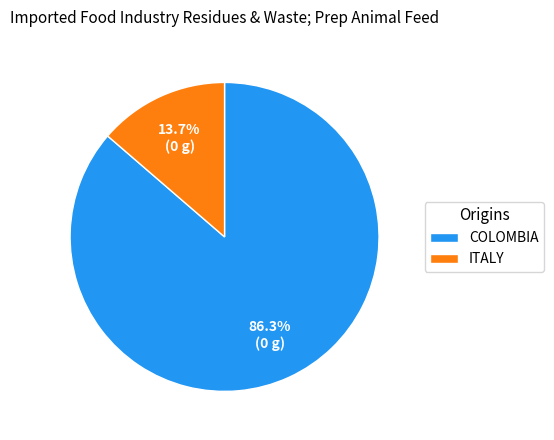

Between COLOMBIA and ITALY, which is larger?

COLOMBIA